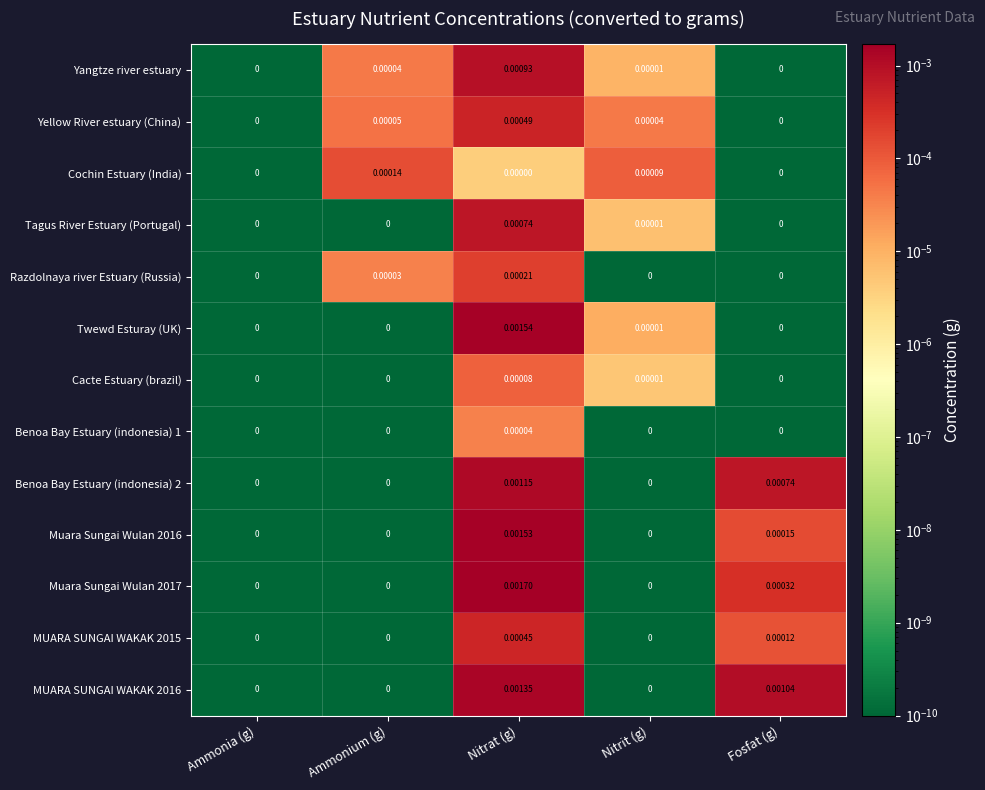

At which category is the sum across all series the highest?

Nitrat (g)